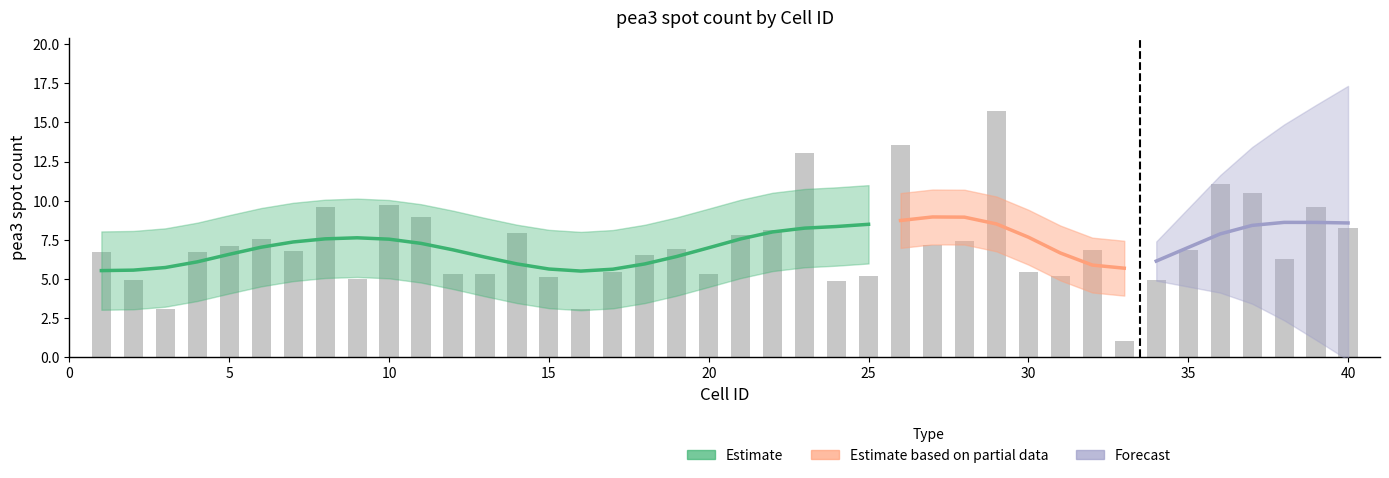

Approximately how many times larger is the value at 2 compared to 25?

1.0